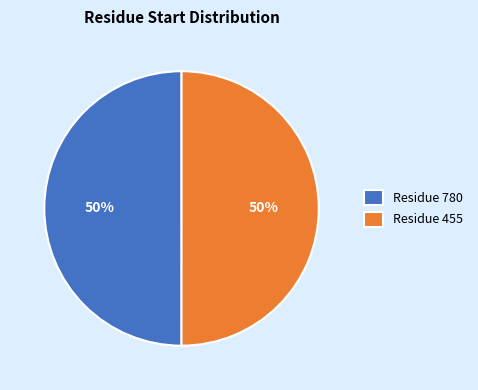

Combined, do Residue 455 and Residue 780 account for over 50%?

Yes